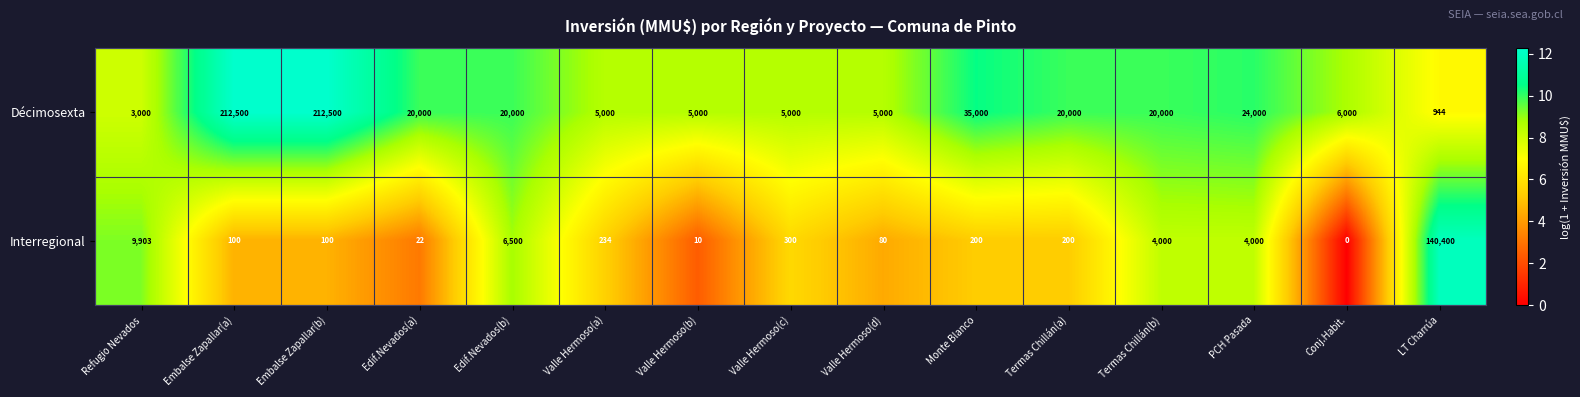

What is the approximate value of Décimosexta at Valle Hermoso(b), to the nearest 50?

5000